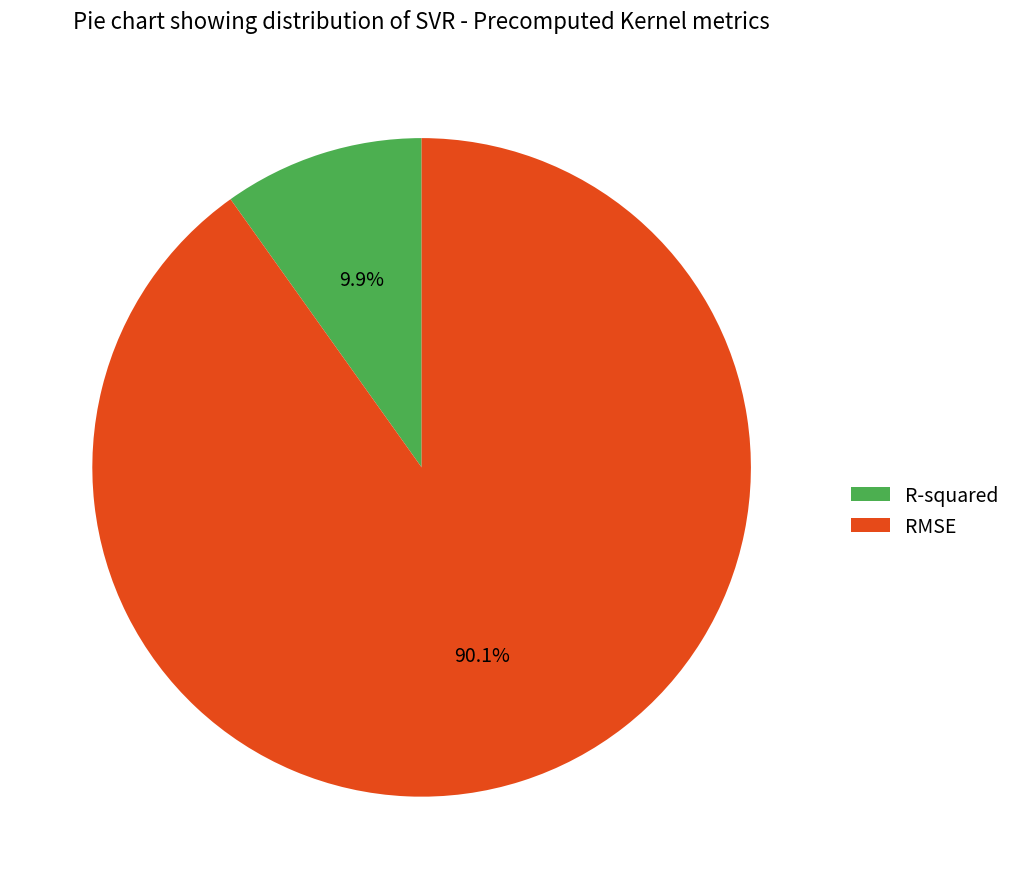

Between RMSE and R-squared, which is larger?

RMSE